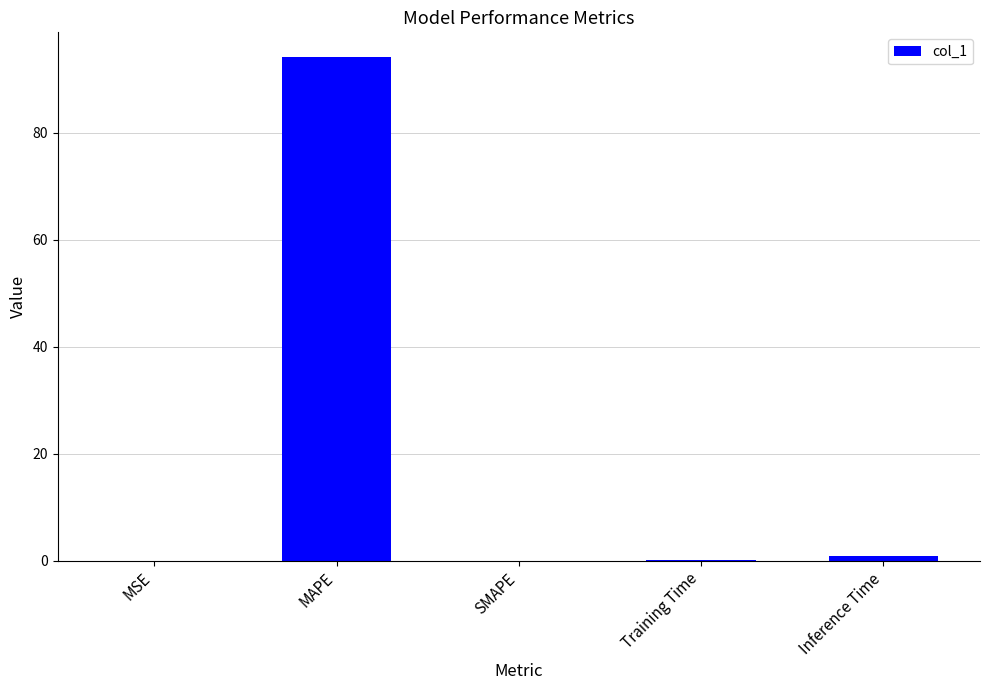

Are the bars grouped side by side (vs. stacked)?

No